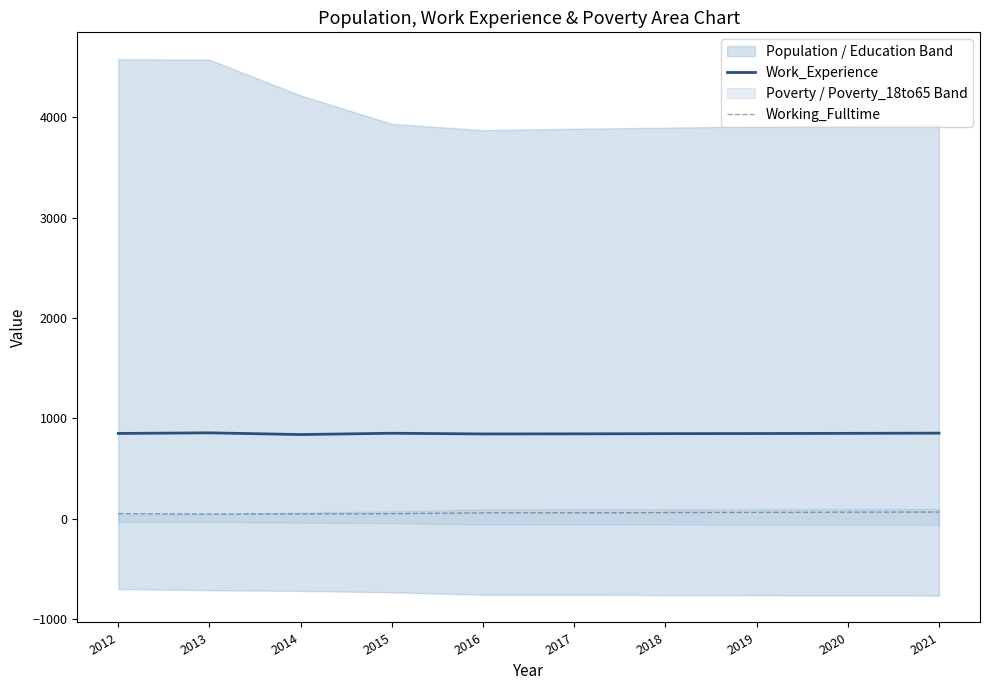

At which category is the sum across all series the highest?

2021